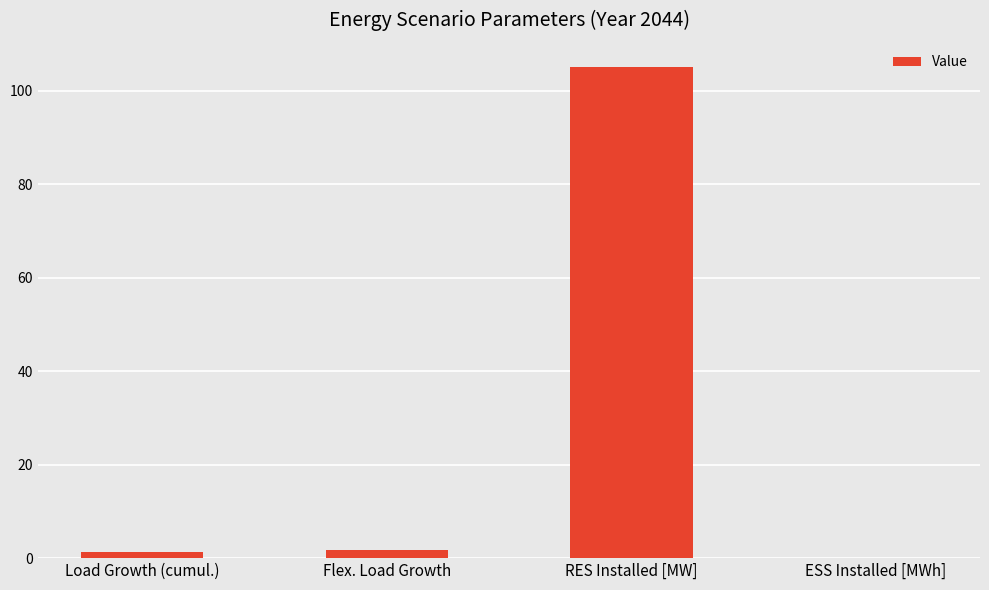

Does the chart contain stacked bars?

No